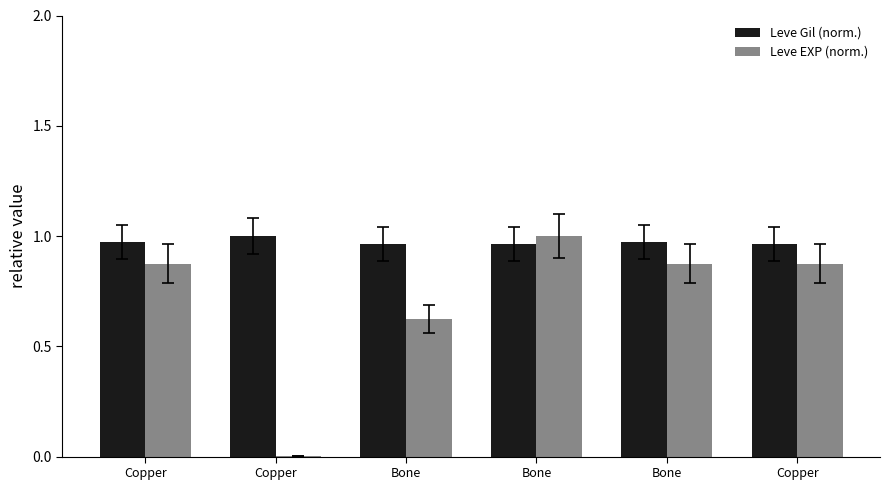

Is it true that Leve EXP (norm.) equals 1.5 at Copper?

False